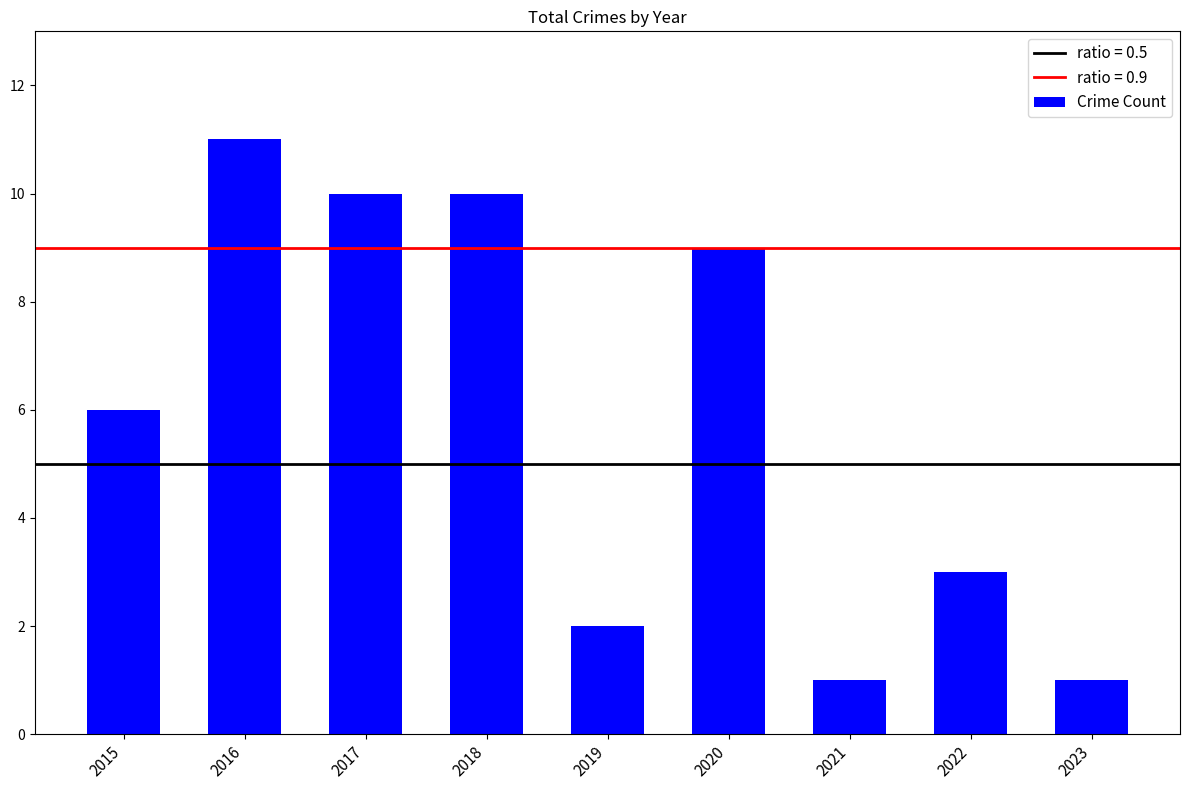

What is the greatest value displayed?

11